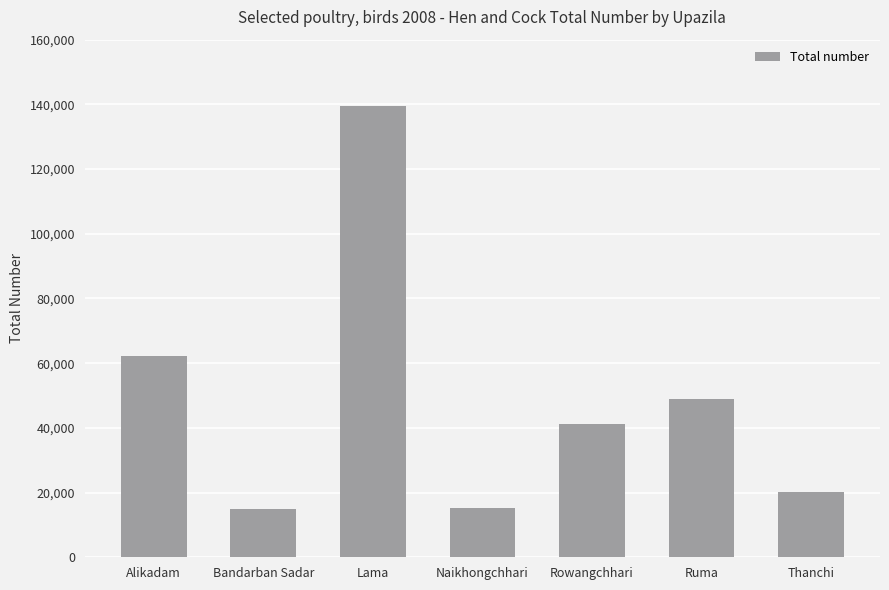

The value at Alikadam is 101156. True or false?

False